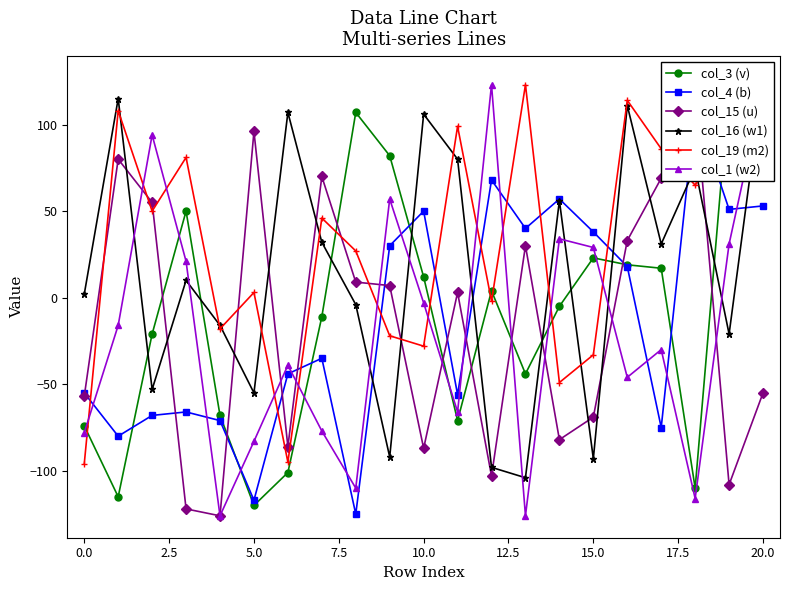

What is the value of the col_1 (w2) point at the 5th from the left?

-126